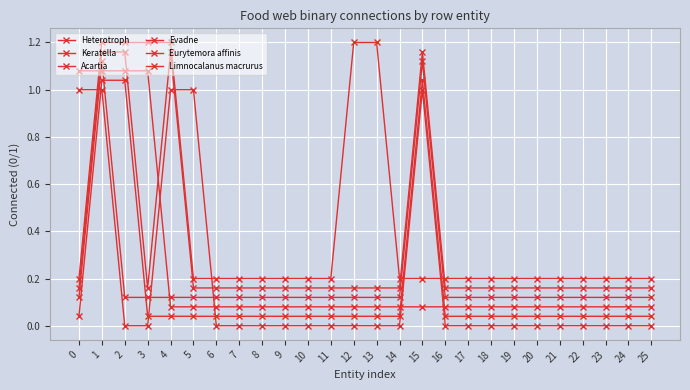

Rank the series at 12 from lowest to highest value.

Heterotroph, Keratella, Acartia, Evadne, Eurytemora affinis, Limnocalanus macrurus